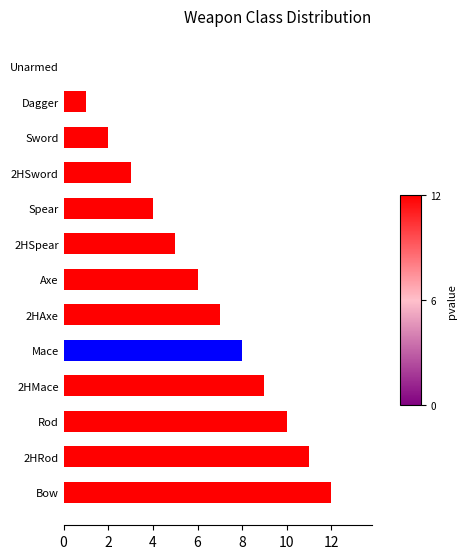

What is the sum of all values?

78